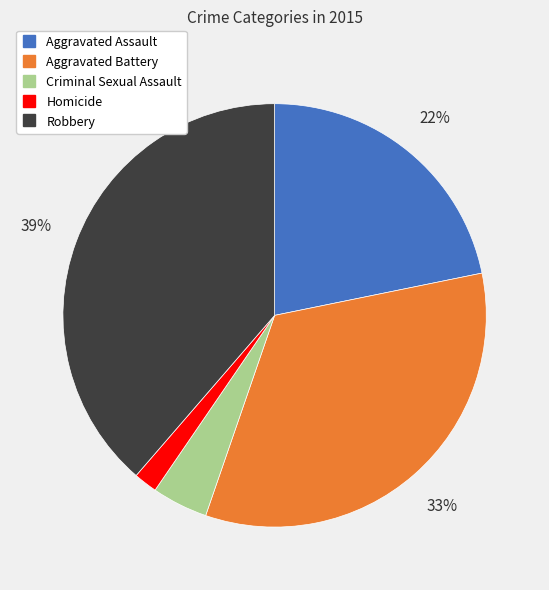

To the nearest percent, what is the difference between the largest and smallest slice percentages?

37%